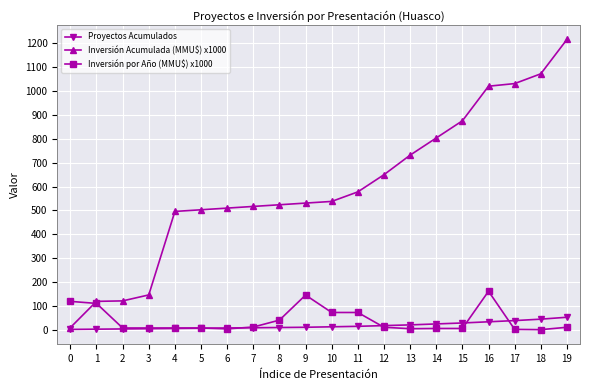

What is the difference between the maximum and minimum values in the Inversión Acumulada (MMU$) x1000 series?

1208.0